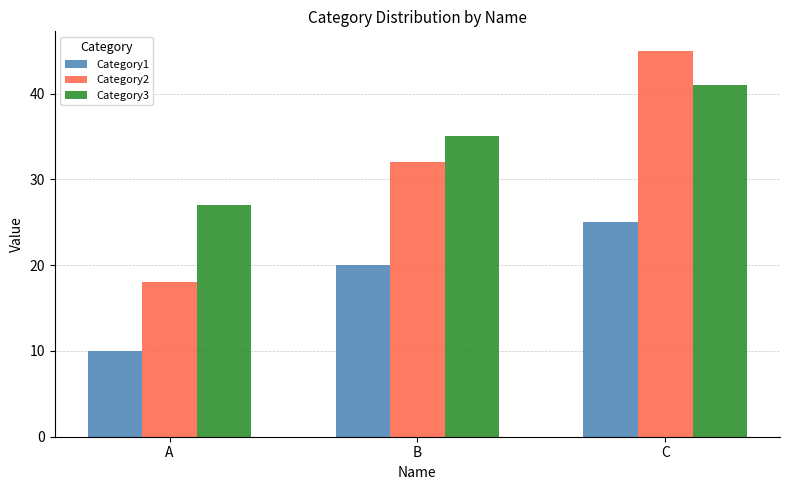

What is the total value across all series at B?

87